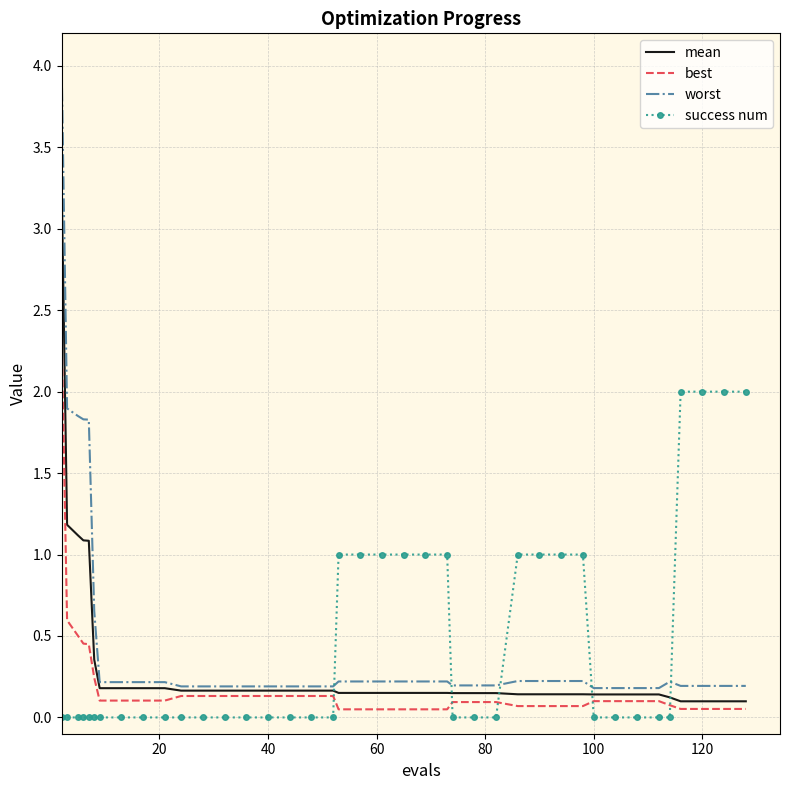

After their last crossing, which series has the higher values: success num or best?

success num